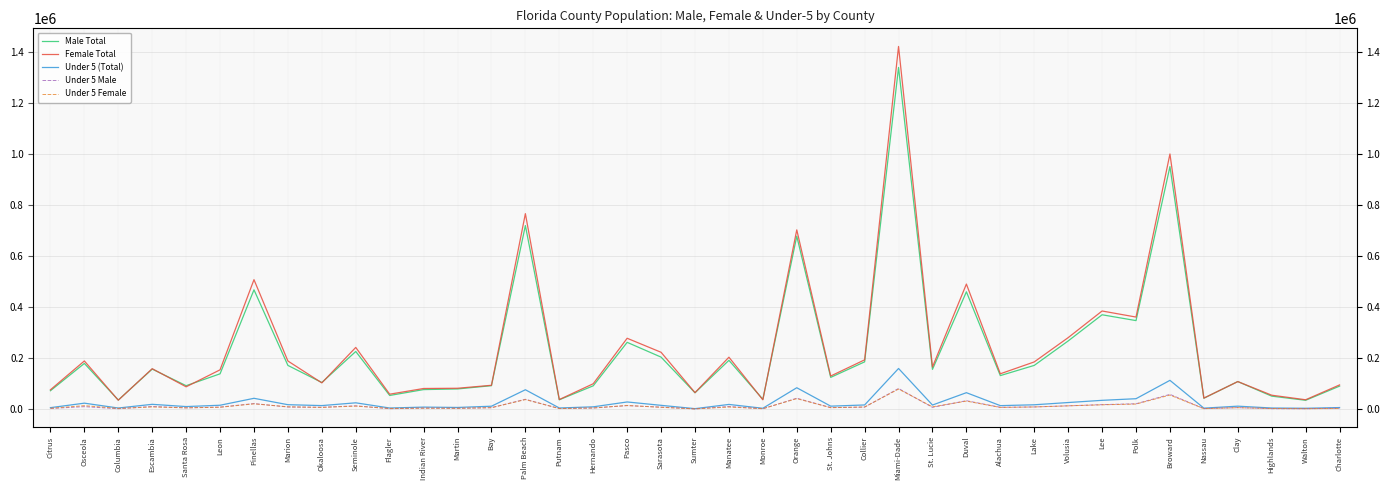

The Under 5 Male series shows 21743 at Pinellas. True or false?

True